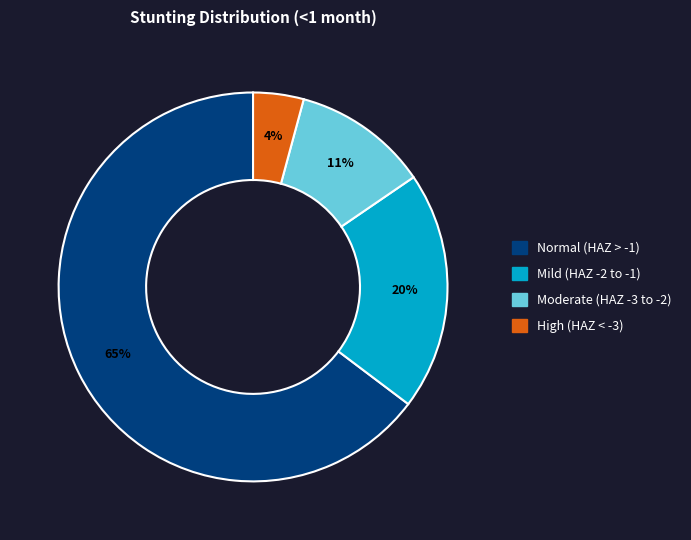

Is there a majority slice in this chart?

Yes